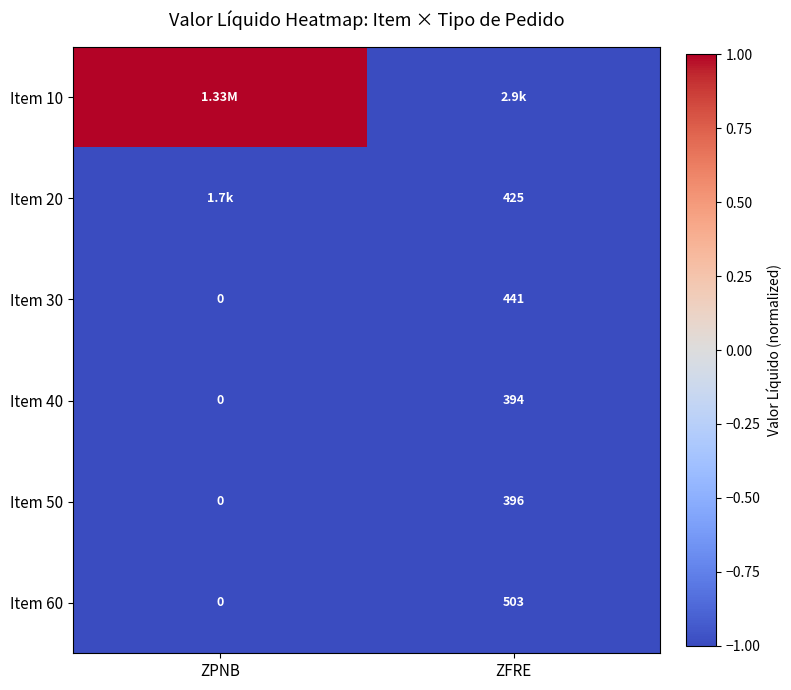

Is the value of Item 40 at ZFRE greater than the value of Item 60 at ZFRE?

No